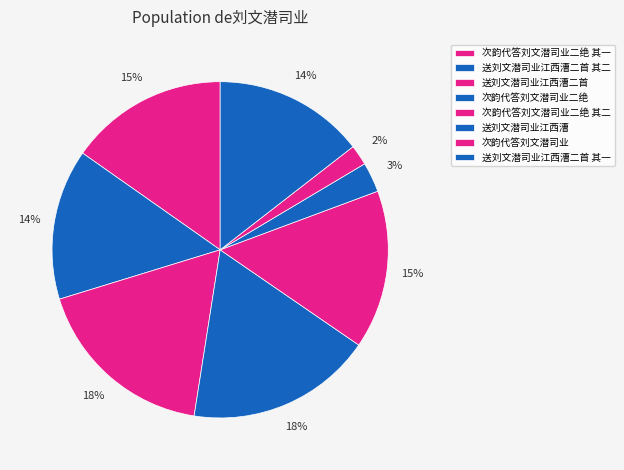

To the nearest percent, what percentage of the pie is 送刘文潜司业江西漕二首?

18%